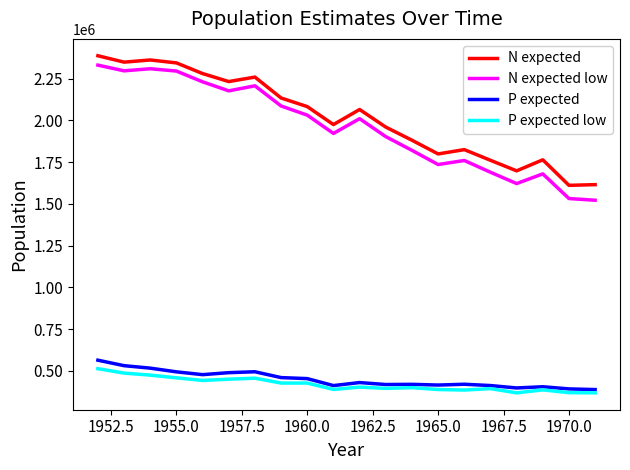

Which series has the largest range (max minus min)?

N expected low